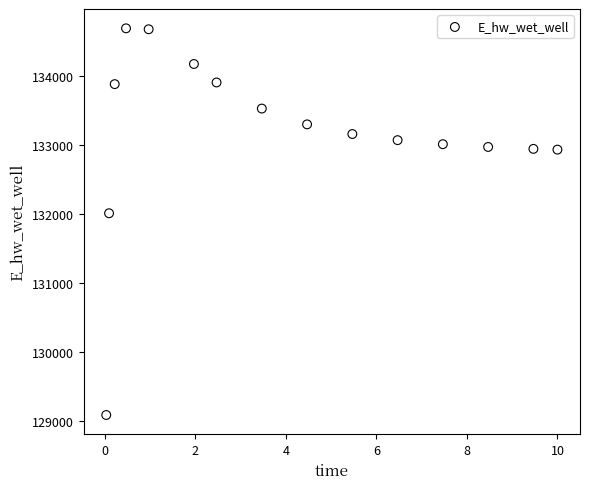

What Y value in the scatter plot is closest to 131891?

132013.4